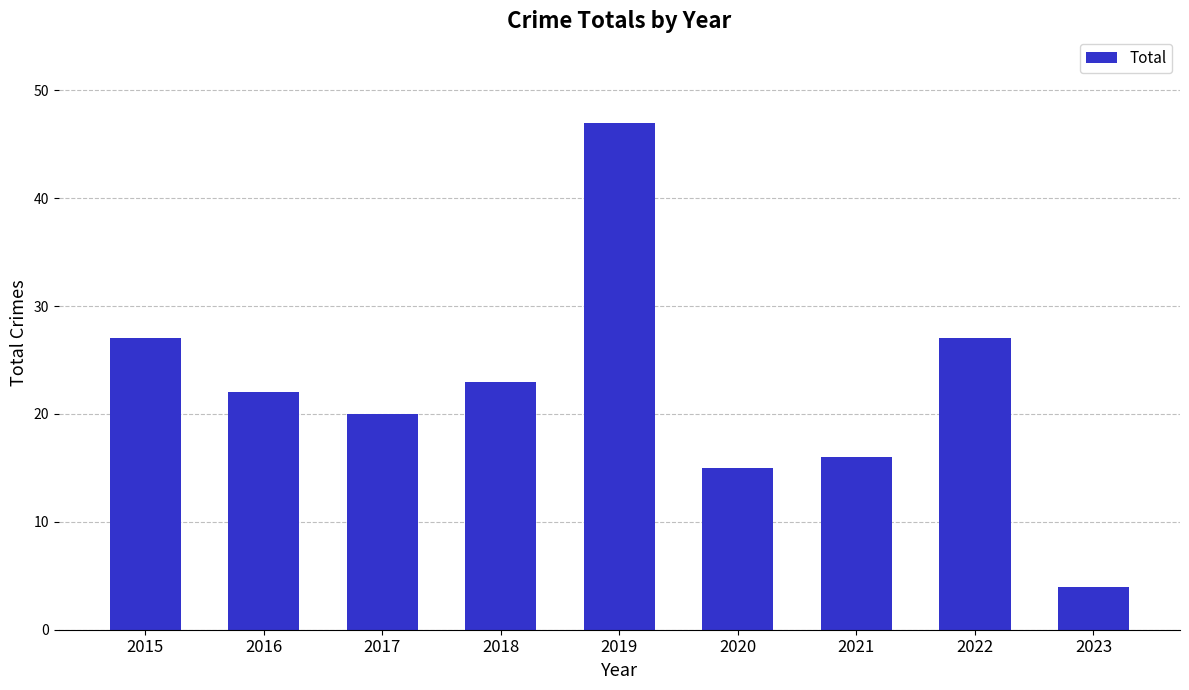

Is it true that the value at 2020 is 15?

True